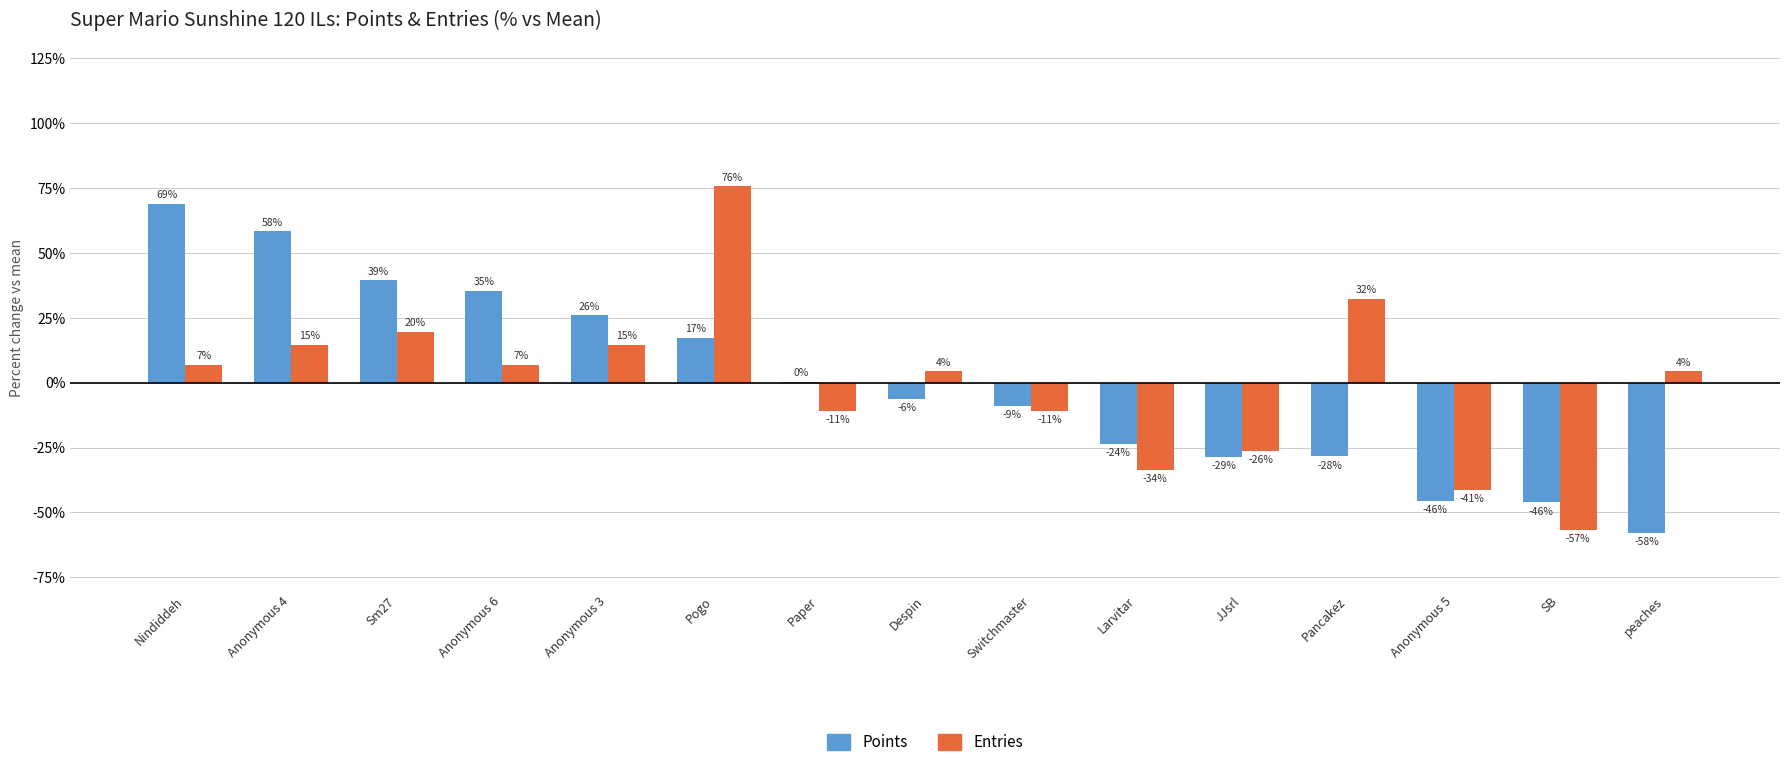

What is the value of the Entries bar at the 9th from the left?

-10.9